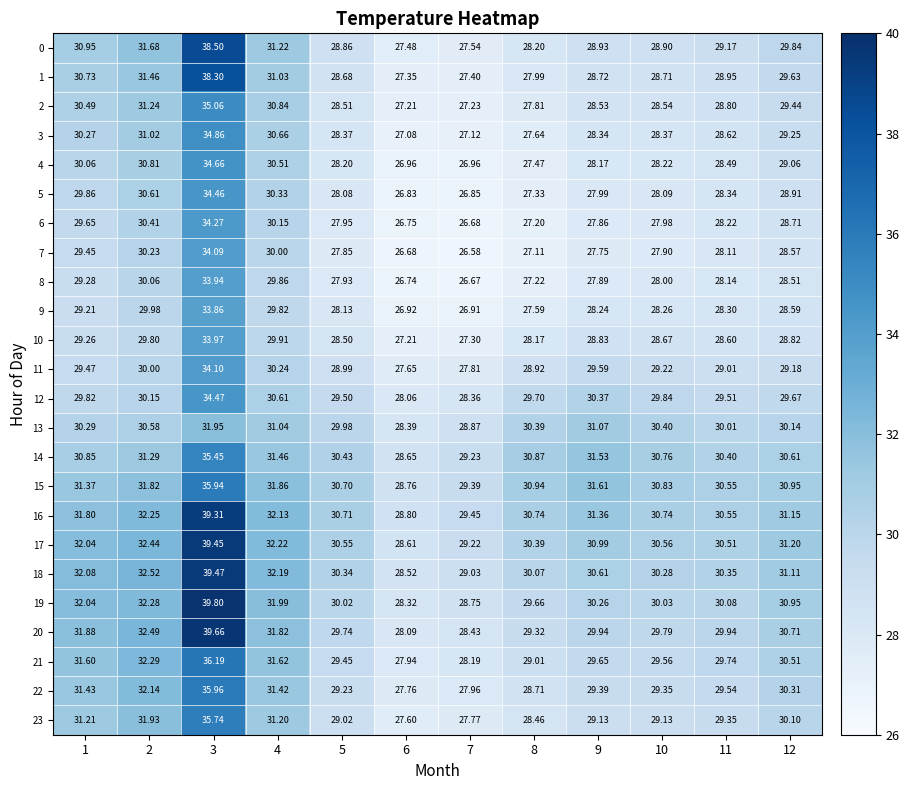

Is the value of 7 at 5 greater than the value of 20 at 11?

No